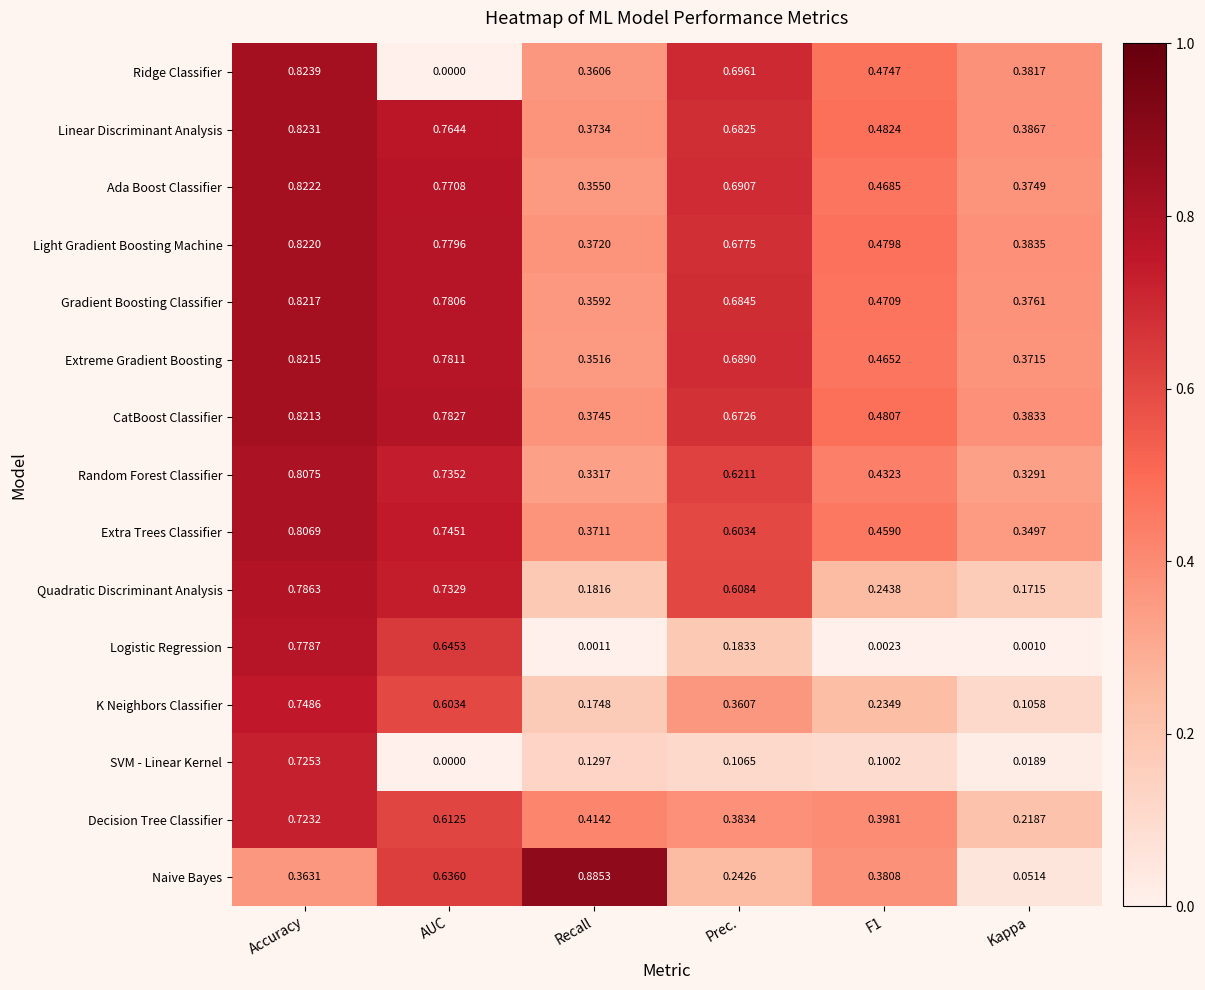

Rank the series at F1 from highest to lowest value.

Linear Discriminant Analysis, CatBoost Classifier, Light Gradient Boosting Machine, Ridge Classifier, Gradient Boosting Classifier, Ada Boost Classifier, Extreme Gradient Boosting, Extra Trees Classifier, Random Forest Classifier, Decision Tree Classifier, Naive Bayes, Quadratic Discriminant Analysis, K Neighbors Classifier, SVM - Linear Kernel, Logistic Regression